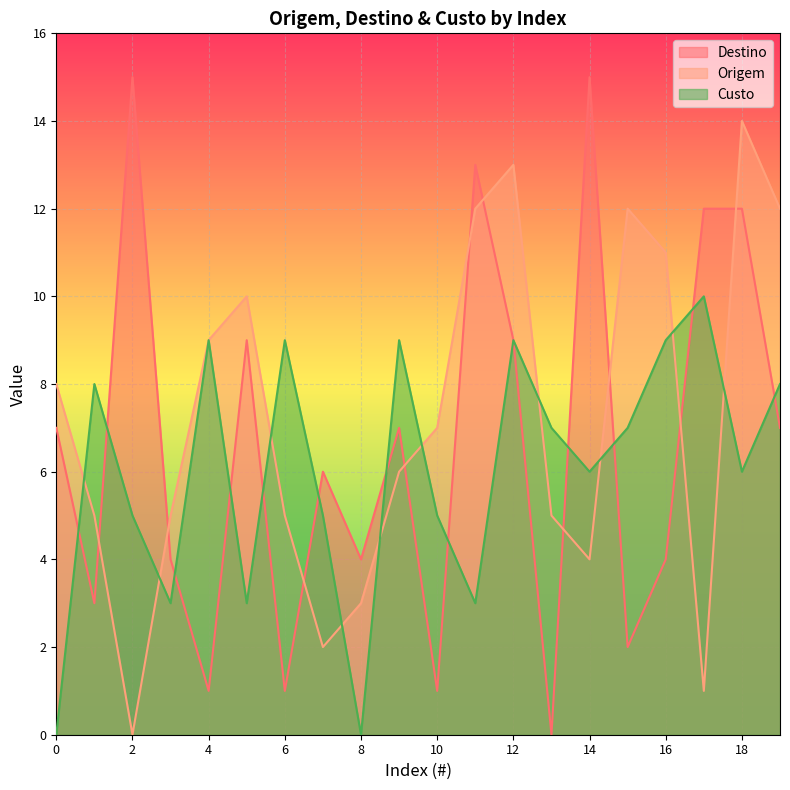

What are all the series names shown in the legend?

Destino, Origem, Custo